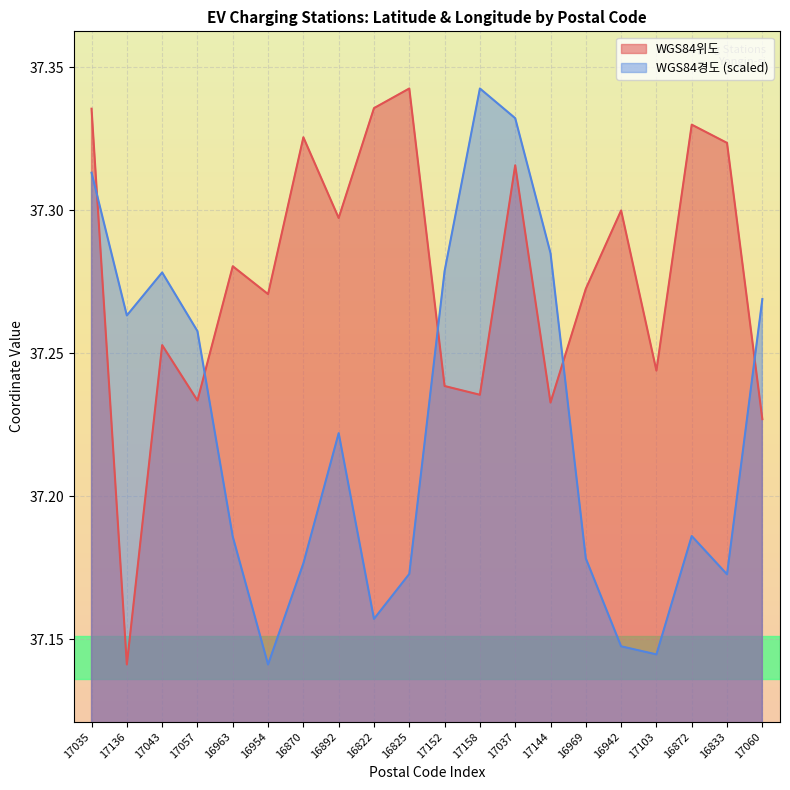

Reading right to left, transcribe all the data shown in this chart.

WGS84위도: 37.2	37.3	37.3	37.2	37.3	37.3	37.2	37.3	37.2	37.2	37.3	37.3	37.3	37.3	37.3	37.3	37.2	37.3	37.1	37.3
WGS84경도: 37.3	37.2	37.2	37.1	37.1	37.2	37.3	37.3	37.3	37.3	37.2	37.2	37.2	37.2	37.1	37.2	37.3	37.3	37.3	37.3